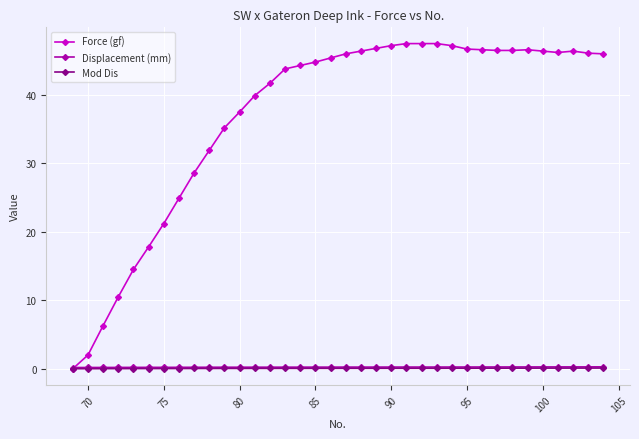

Which series has the largest range (max minus min)?

Force (gf)